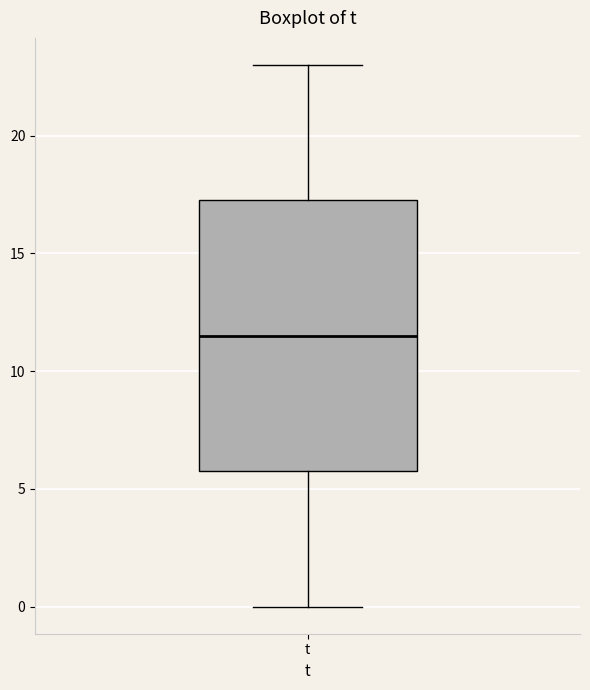

Transcribe this box plot: give where the median line is, the range the box spans, and where the two whiskers end, as read against the y-axis. The values are not printed on the chart, so give them approximately, as read against the axis.

median 11.5, box 6.0 to 17.5, whiskers 0.0 to 23.0